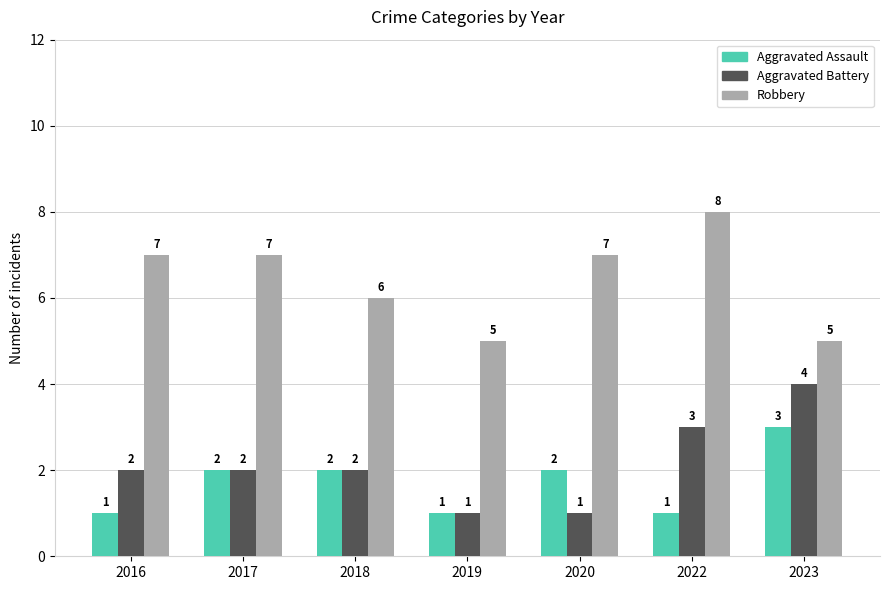

What is the difference between the second highest and minimum values in the Aggravated Assault series?

1